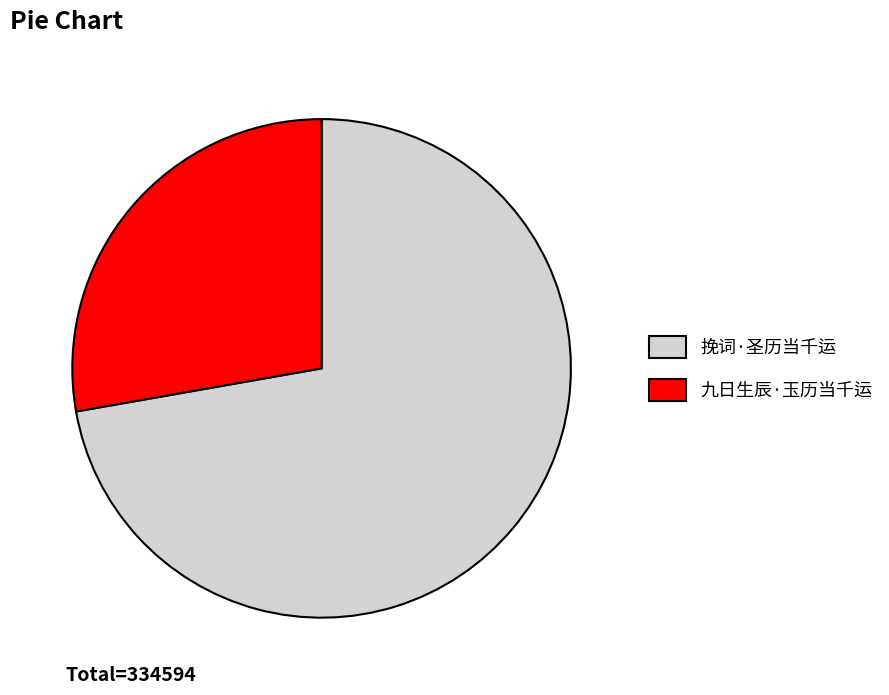

Between 九日生辰·玉历当千运 and 挽词·圣历当千运, which is larger?

挽词·圣历当千运